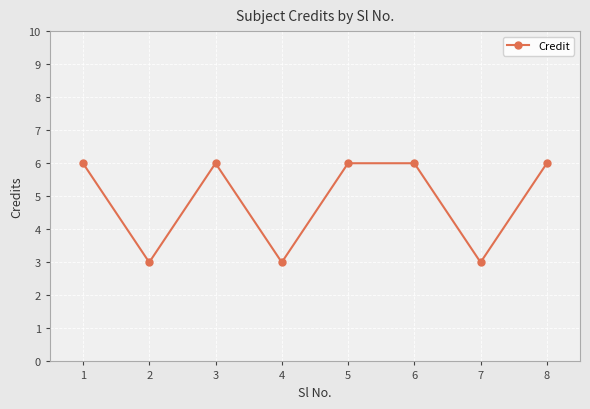

Count the number of categories in the chart.

8